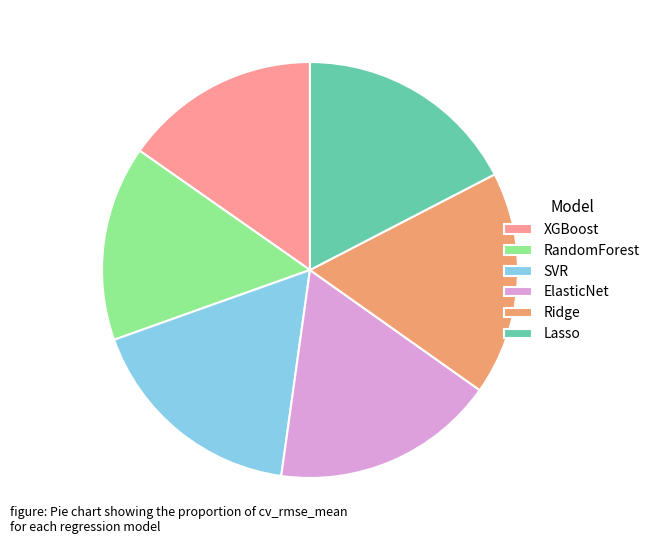

Combined, do RandomForest and SVR account for over 50%?

No